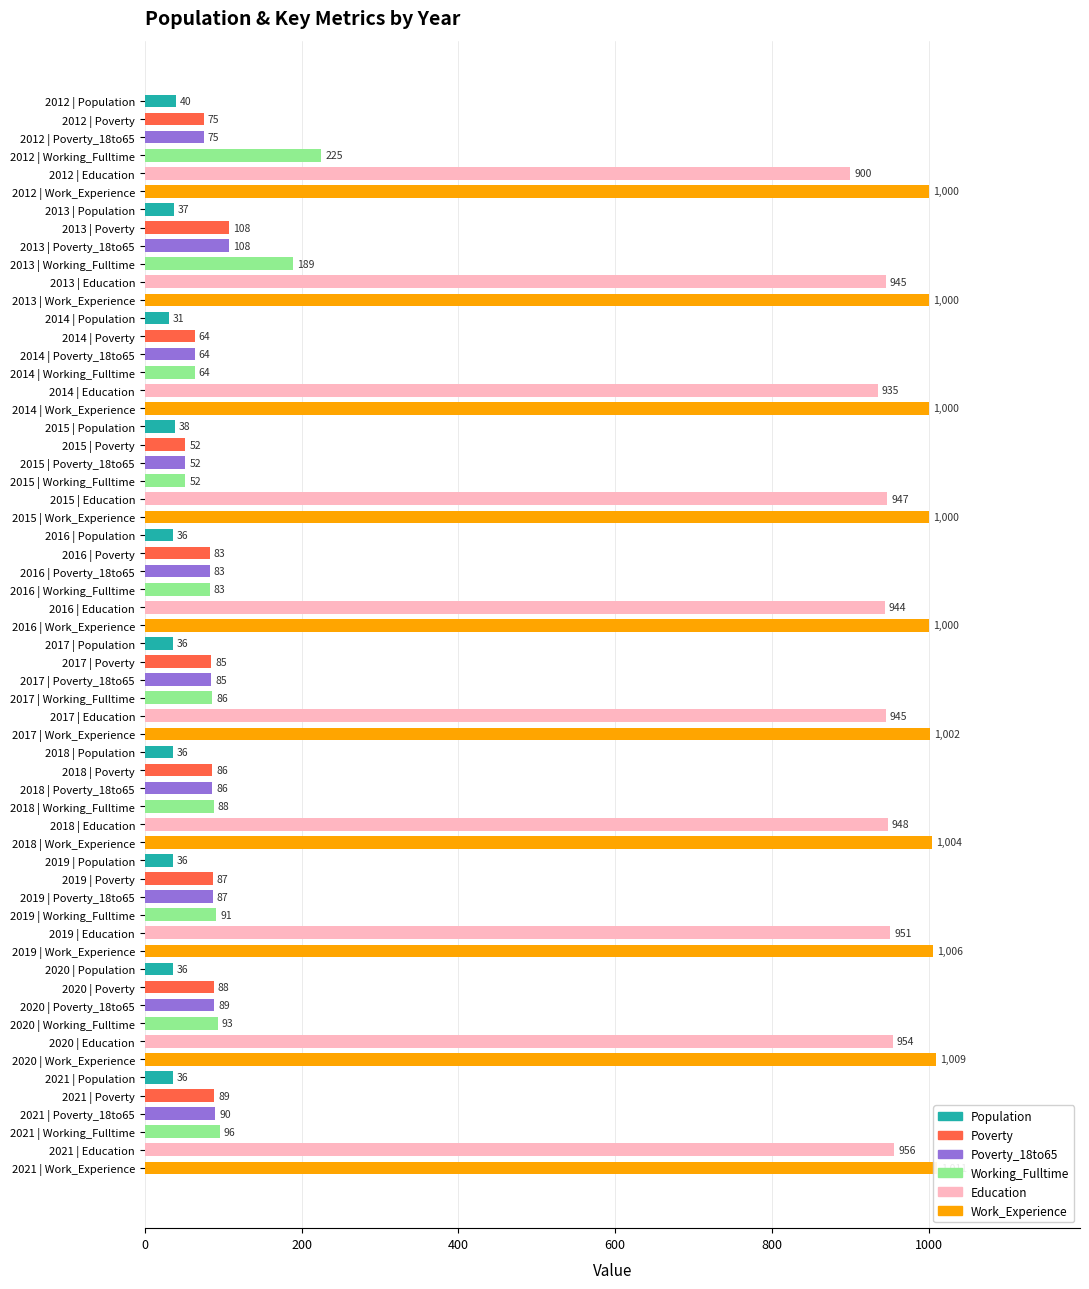

What is the average value of the Education series?

942